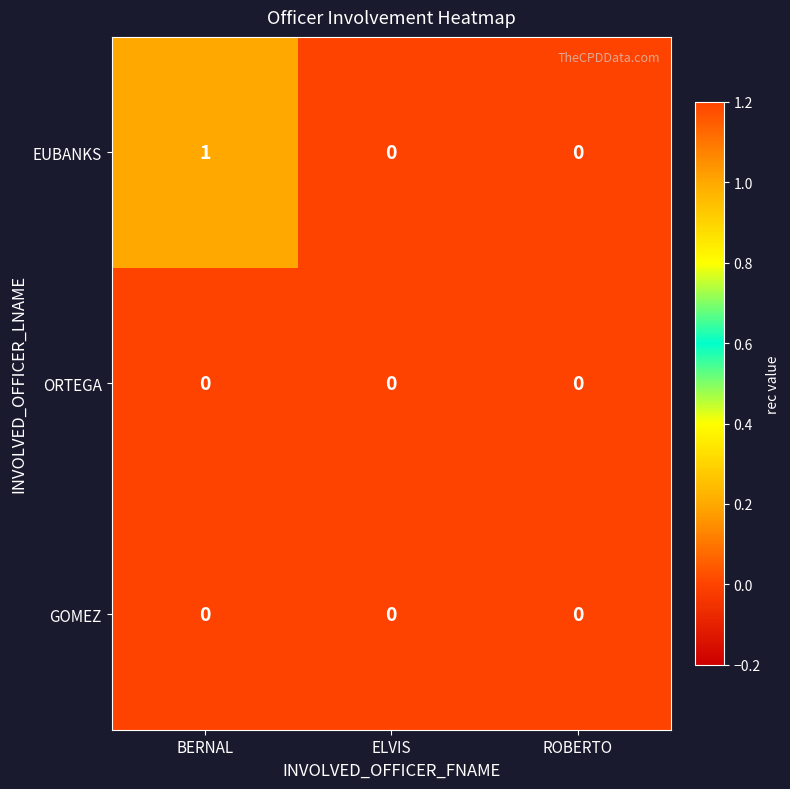

Which series changed the most between BERNAL and ELVIS?

EUBANKS